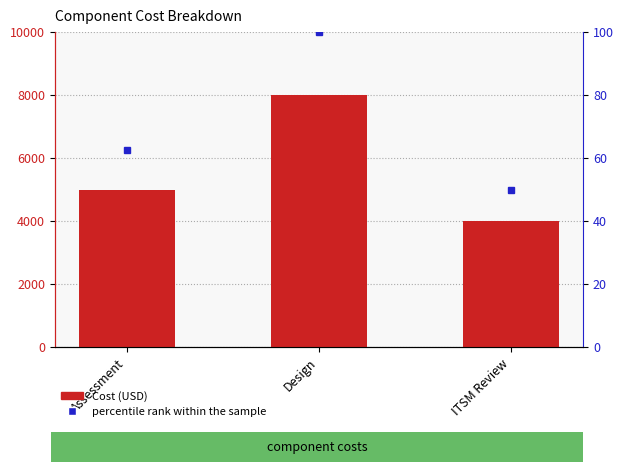

List the labels in order of Cost (USD) value, smallest first.

ITSM Review, Assessment, Design